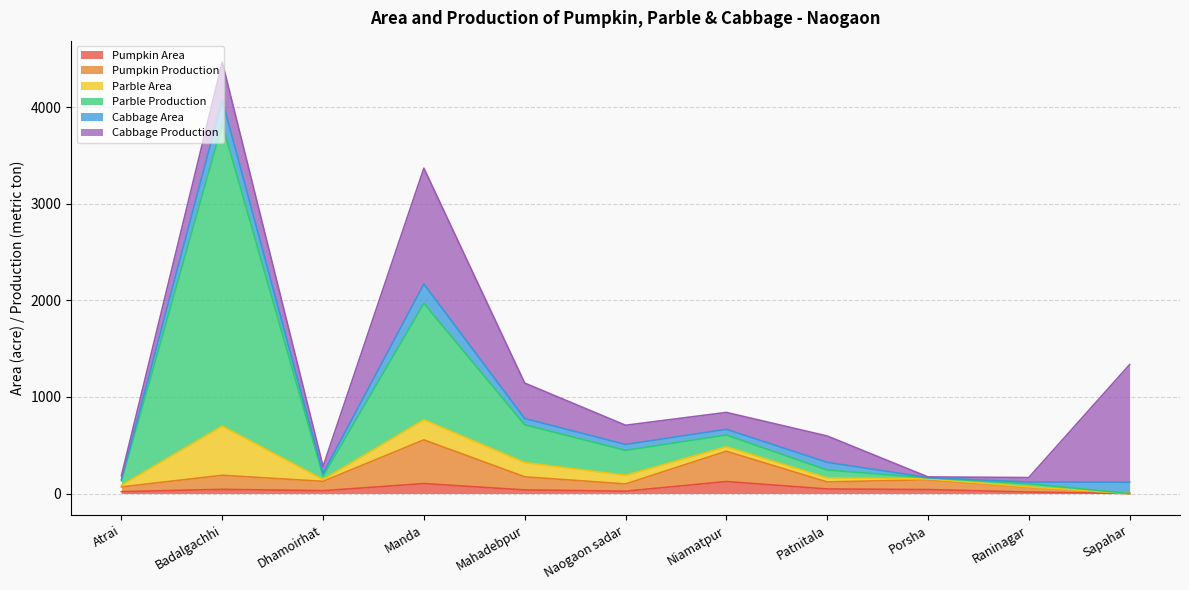

How many values in the Pumpkin Production series exceed 126?

5